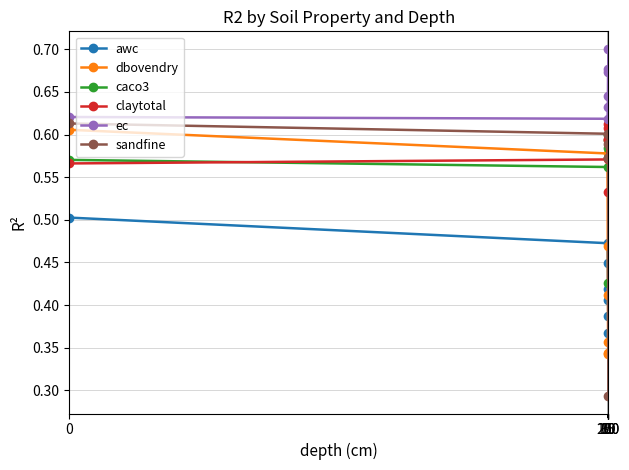

True or false: awc has more than 0 interior local peaks.

False